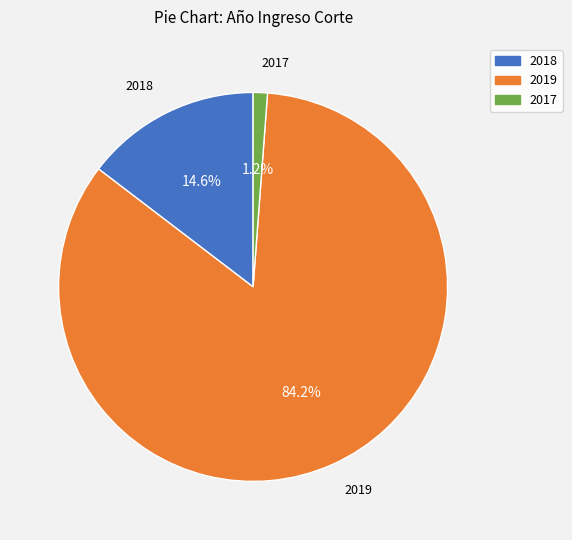

To the nearest percent, what is the combined percentage of 2019 and 2017?

85%